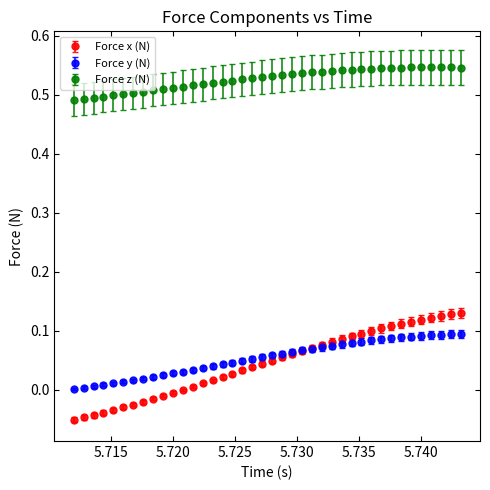

Which series has the largest total across all categories?

Force z (N)